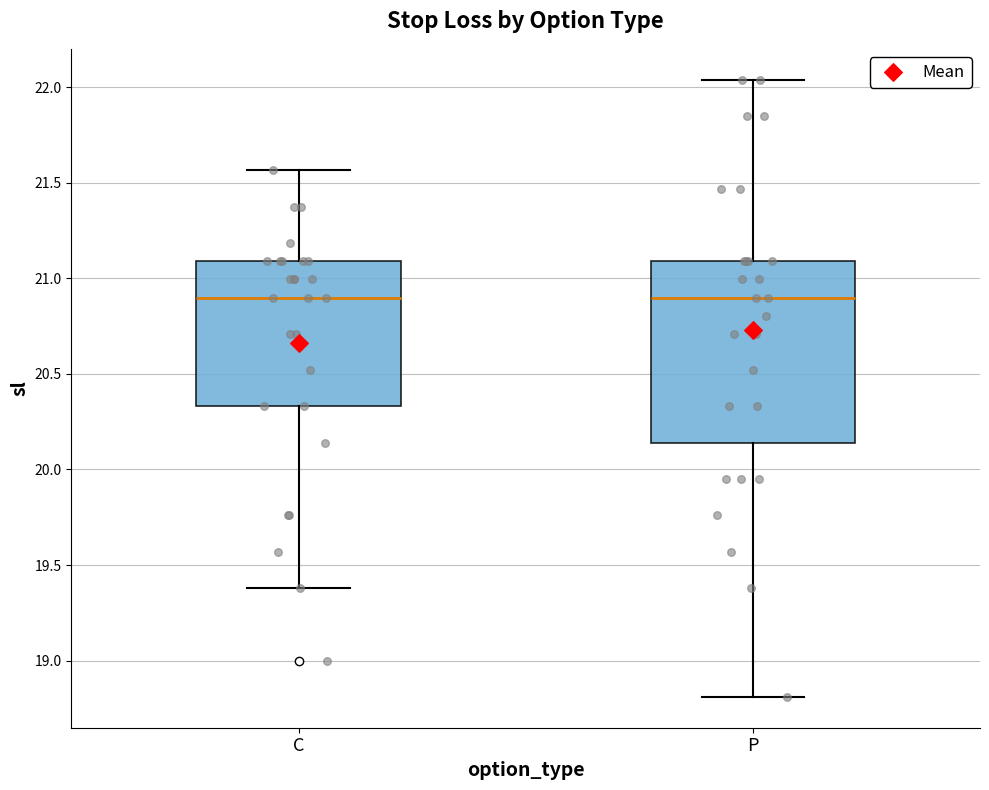

Reading left to right, transcribe this box plot: for each box, give where its median line is, the range the box spans, and where its two whiskers end, as read against the y-axis. The values are not printed on the chart, so give them approximately, as read against the axis.

C: median 20.90, box 20.35 to 21.10, whiskers 19.40 to 21.55
P: median 20.90, box 20.15 to 21.10, whiskers 18.80 to 22.05